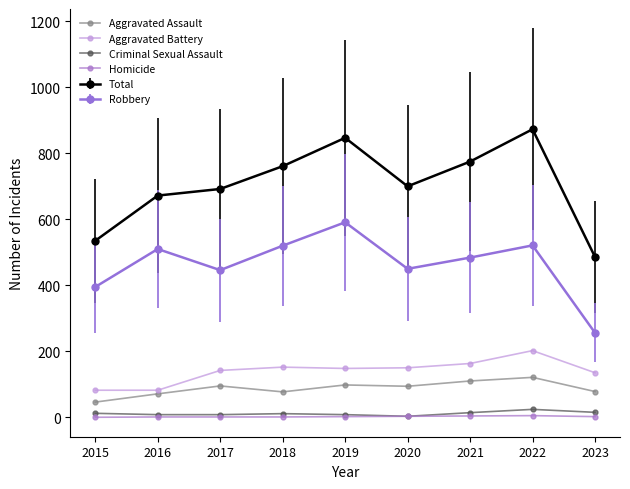

The Aggravated Battery series shows 82 at 2016. True or false?

True